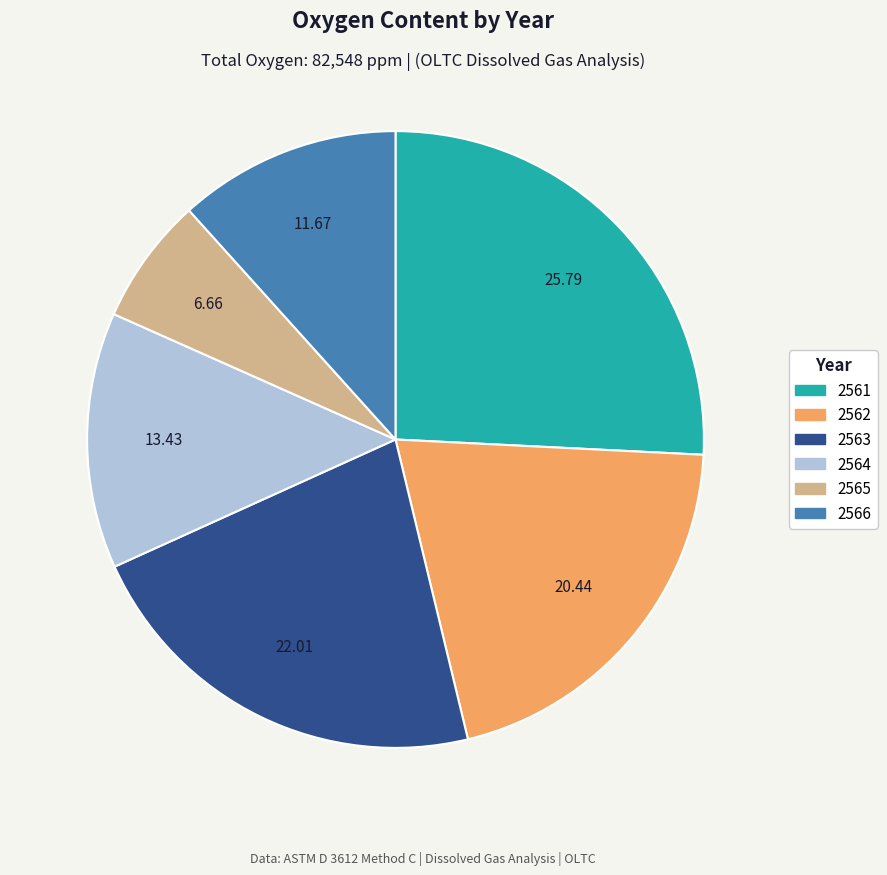

Combined, do 2561 and 2563 account for over 50%?

No